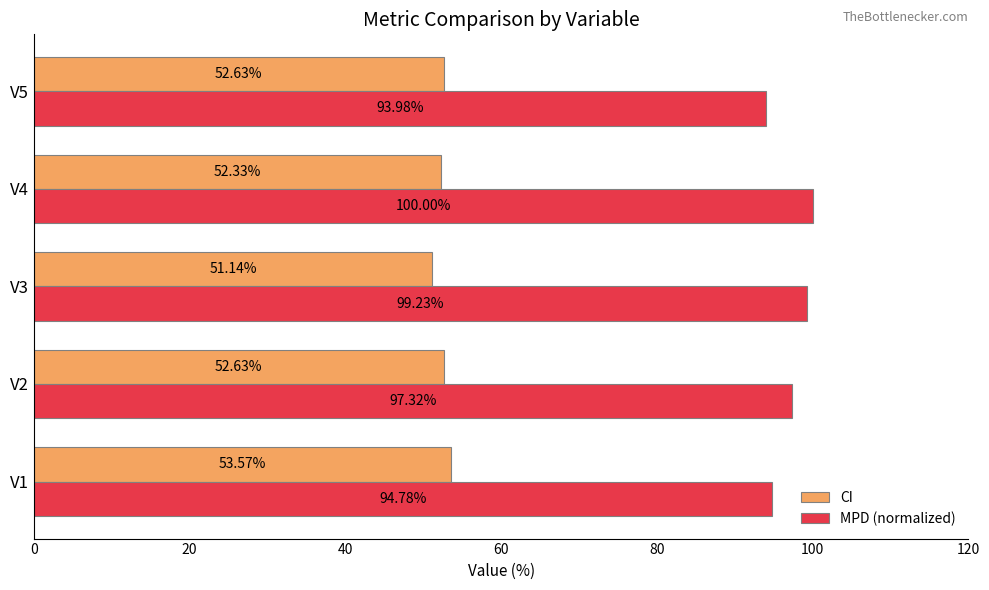

What is the sum of all MPD (normalized) values?

485.3